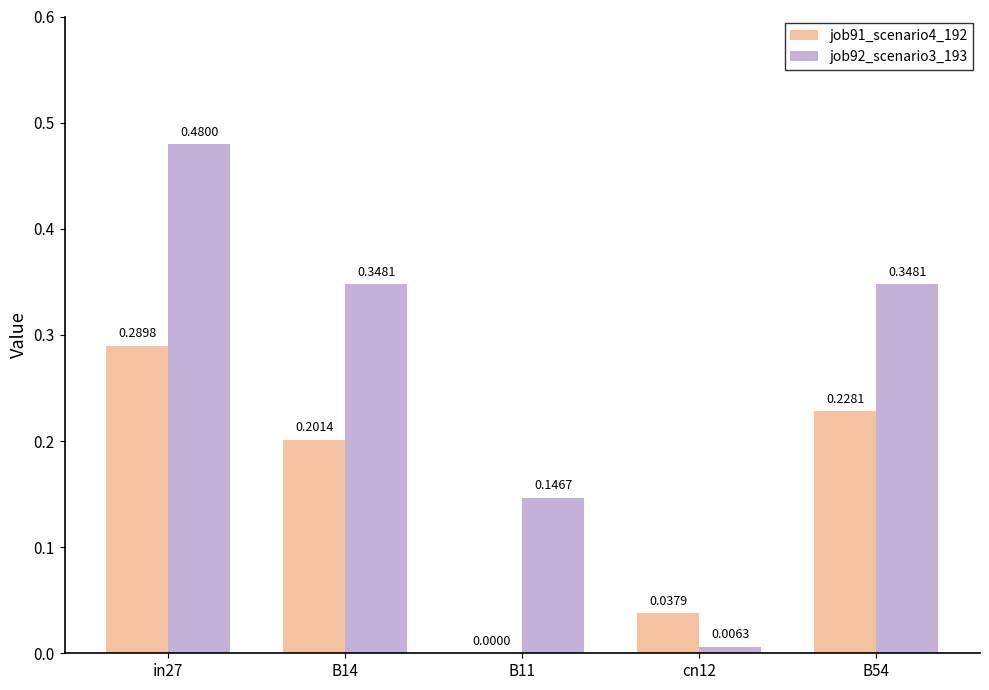

How many groups of bars are there?

5